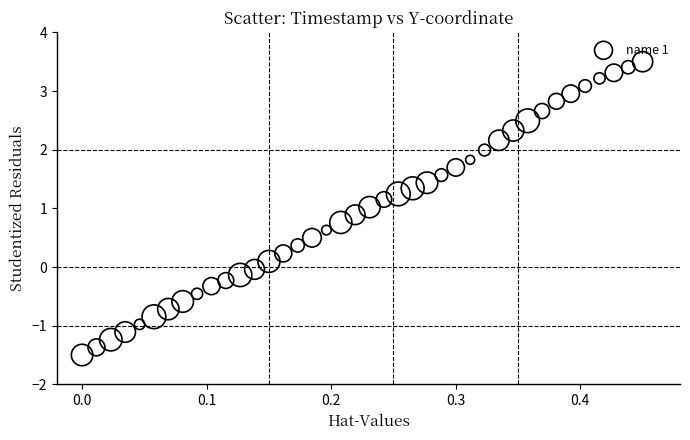

What is the range of Y values (max minus min)?

5.0